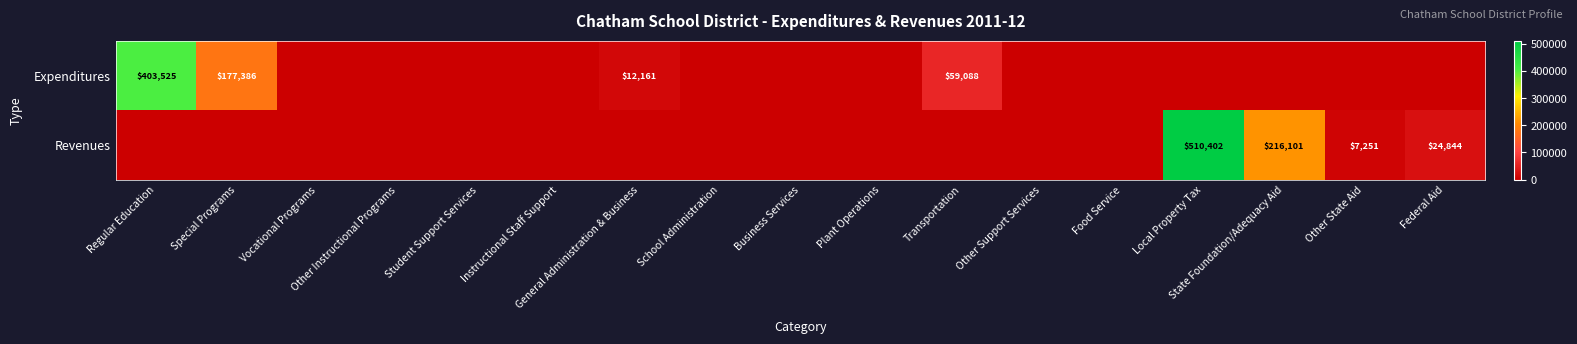

The value of Revenues at Federal Aid is 24844. True or false?

True